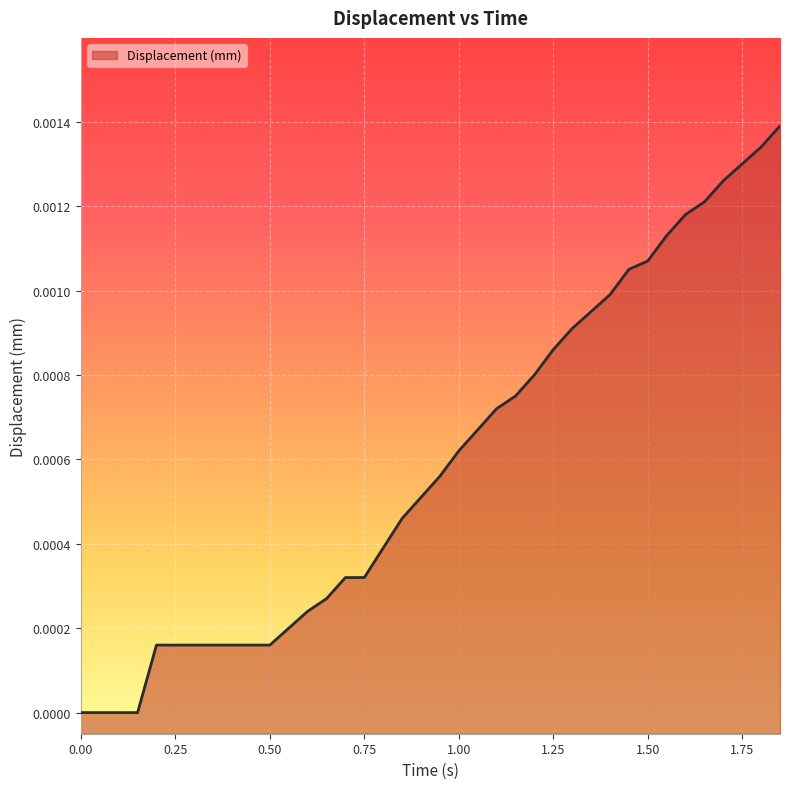

Between 0.5 and 0.65, which is larger?

0.65